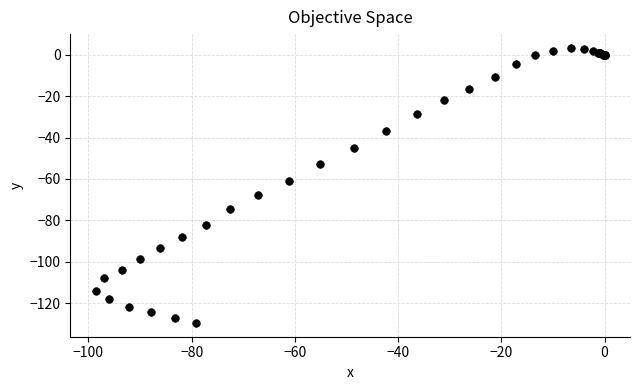

What Y value in the scatter plot is closest to -63?

-60.9